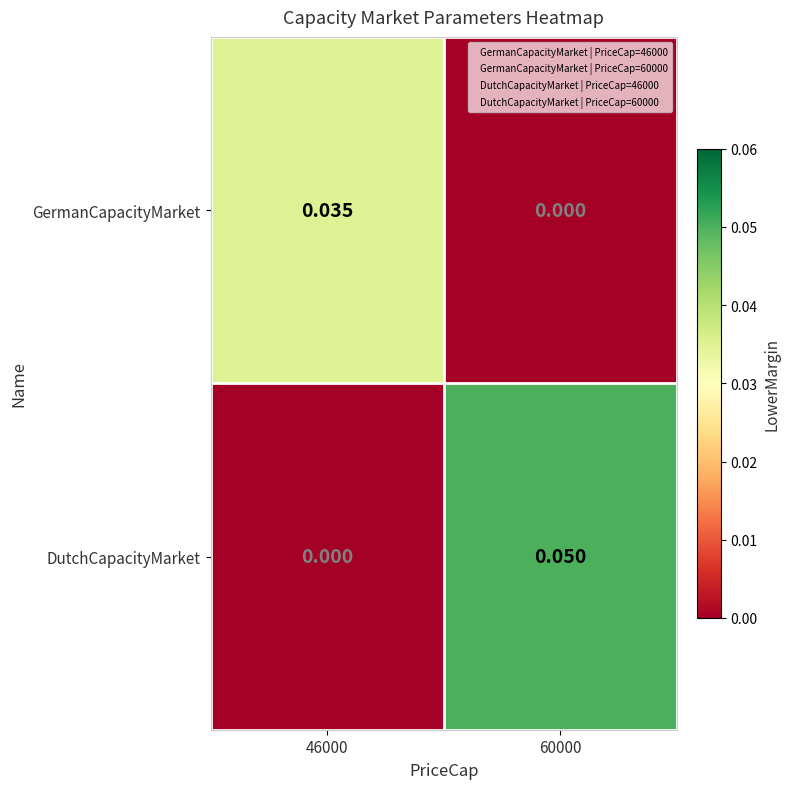

Which series has the widest spread of values?

DutchCapacityMarket